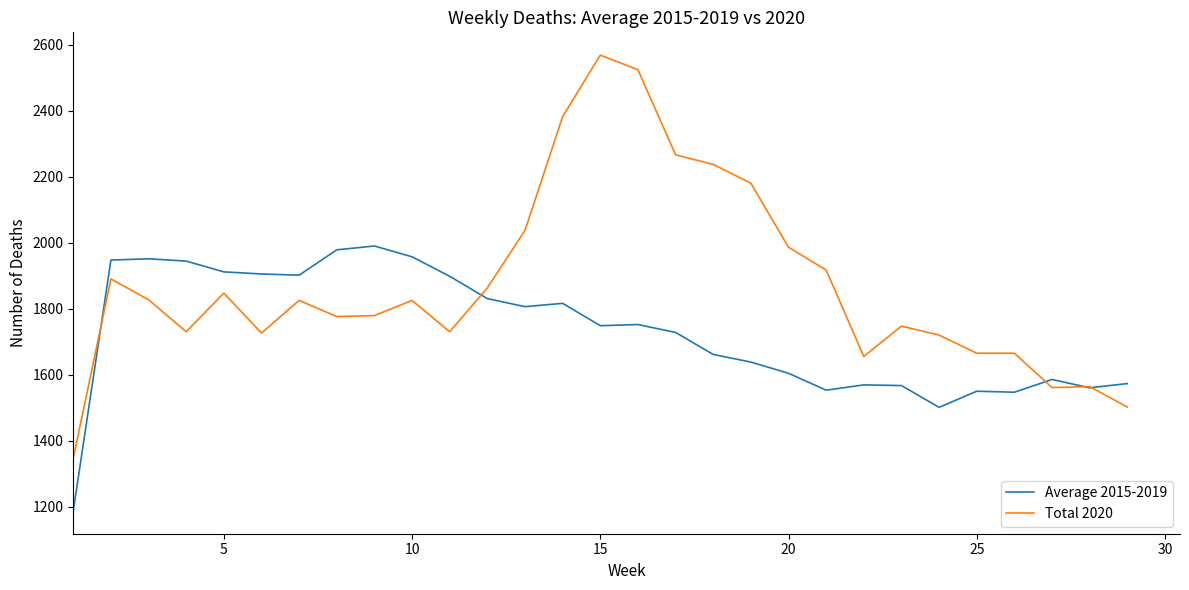

Rank the series by their maximum value, from highest to lowest.

Total 2020, Average 2015-2019